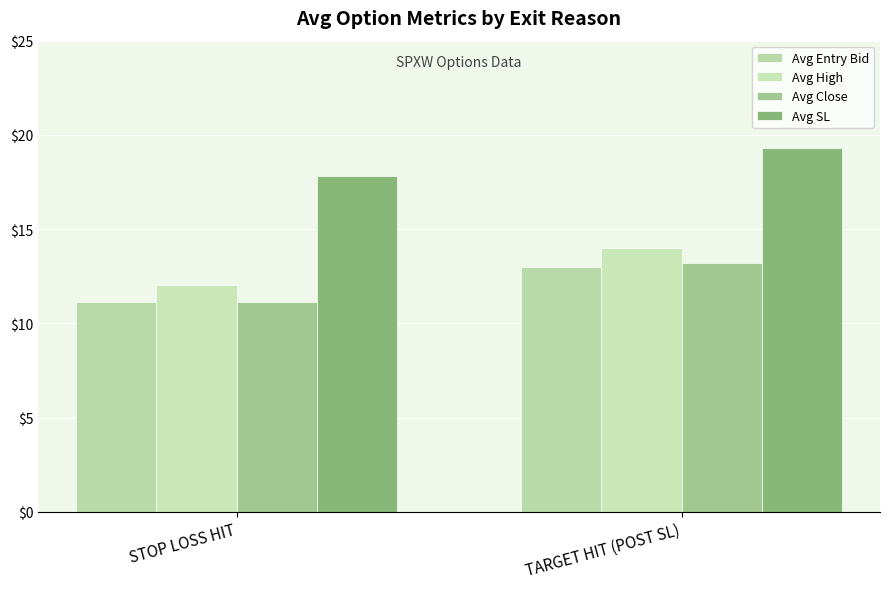

What is the maximum value shown in the chart?

19.3